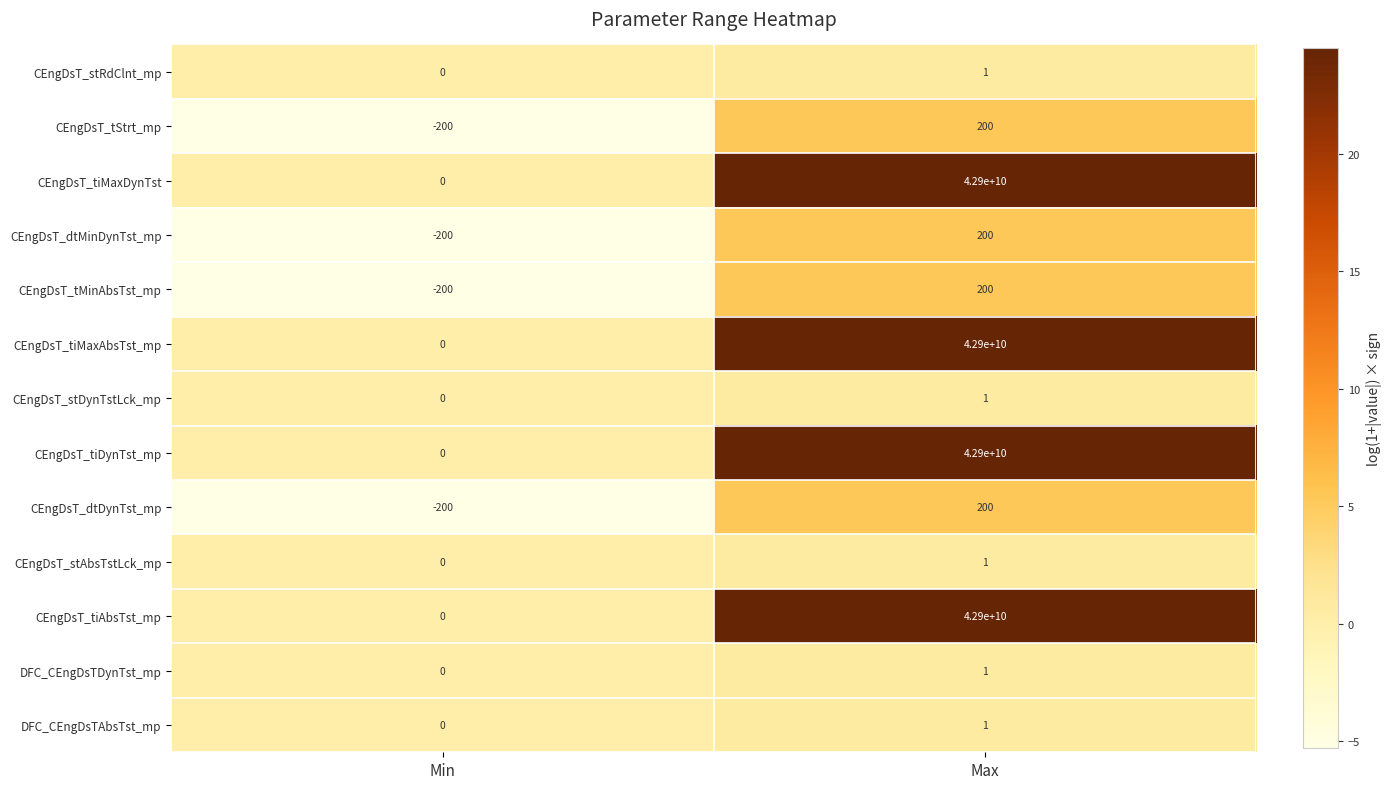

List the labels in order of CEngDsT_dtDynTst_mp value, largest first.

Max, Min